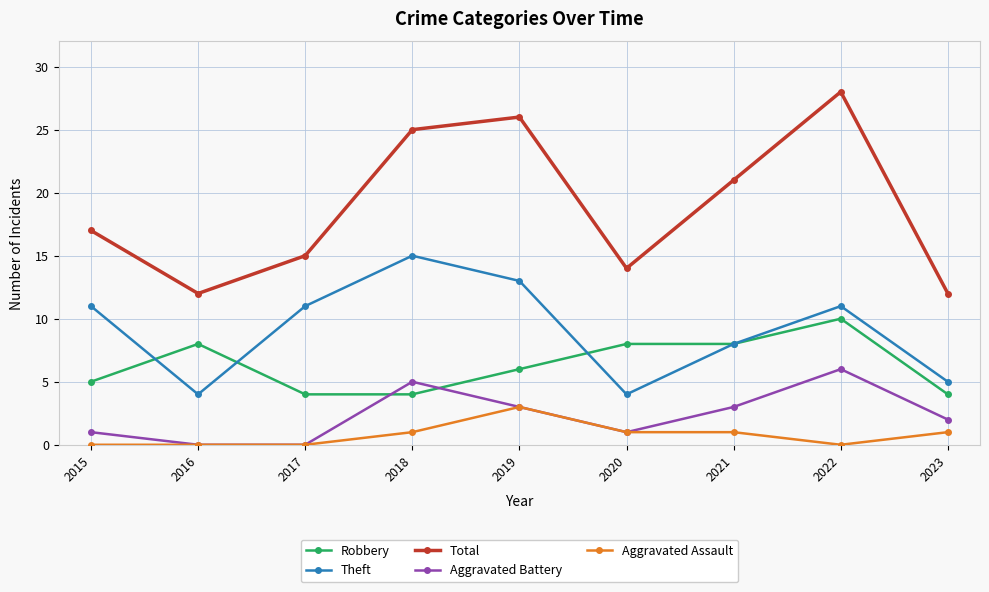

Where is Theft nearest to the value 9?

2021